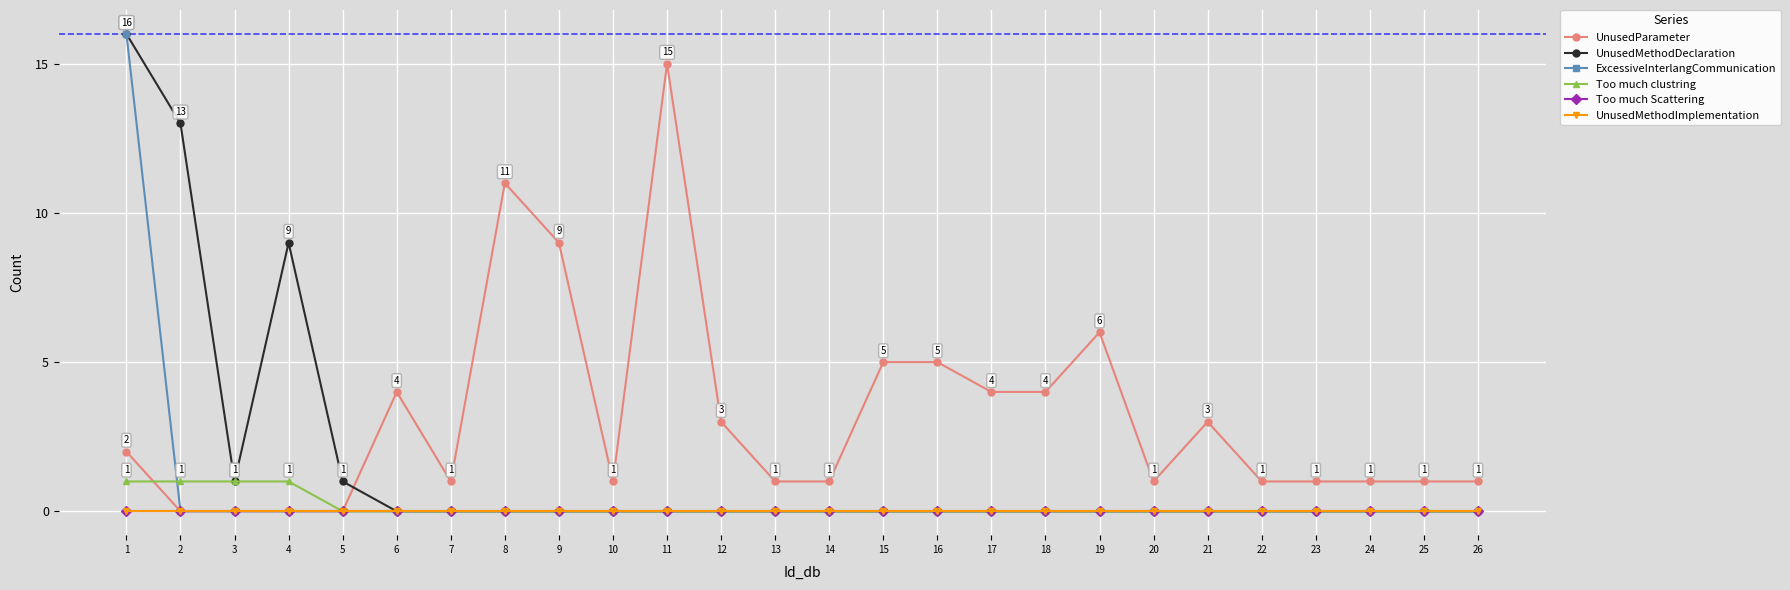

Does the chart have visible grid lines?

Yes